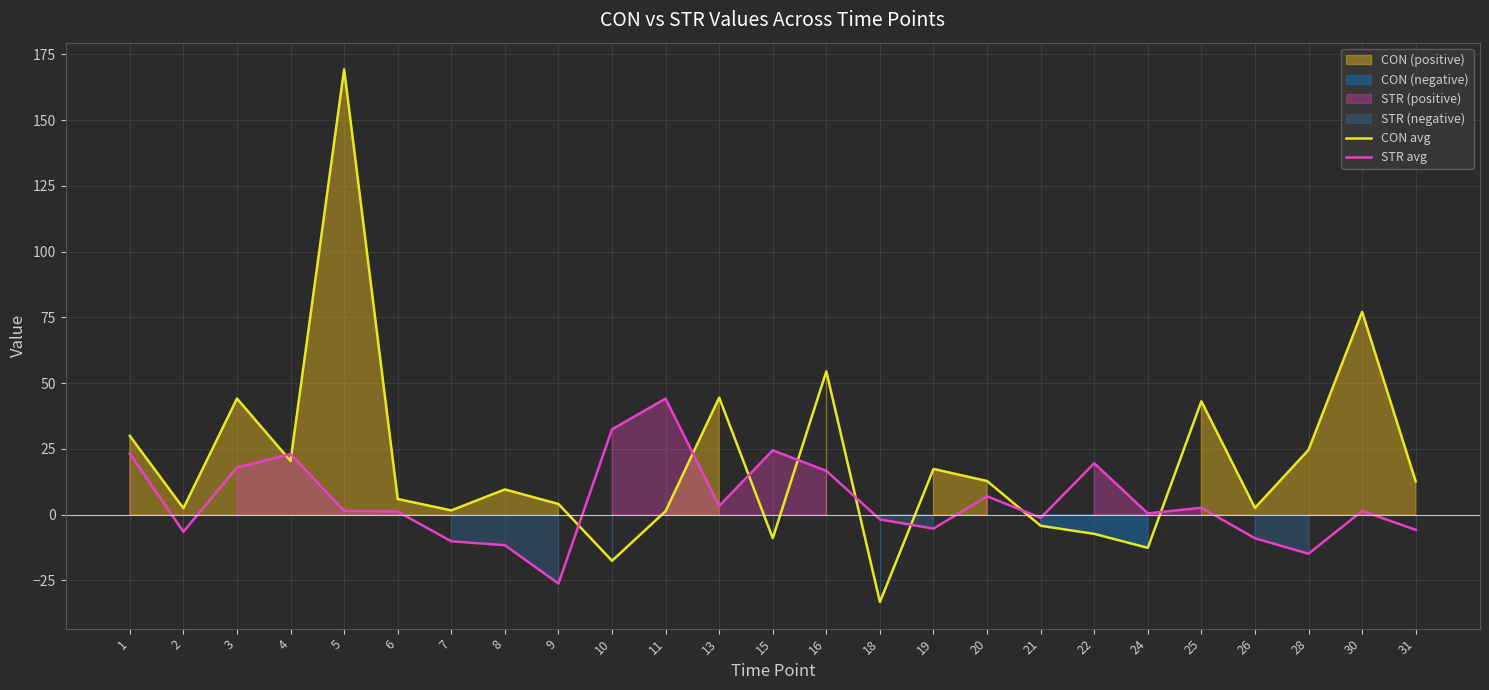

At which label does CON avg reach its minimum?

18